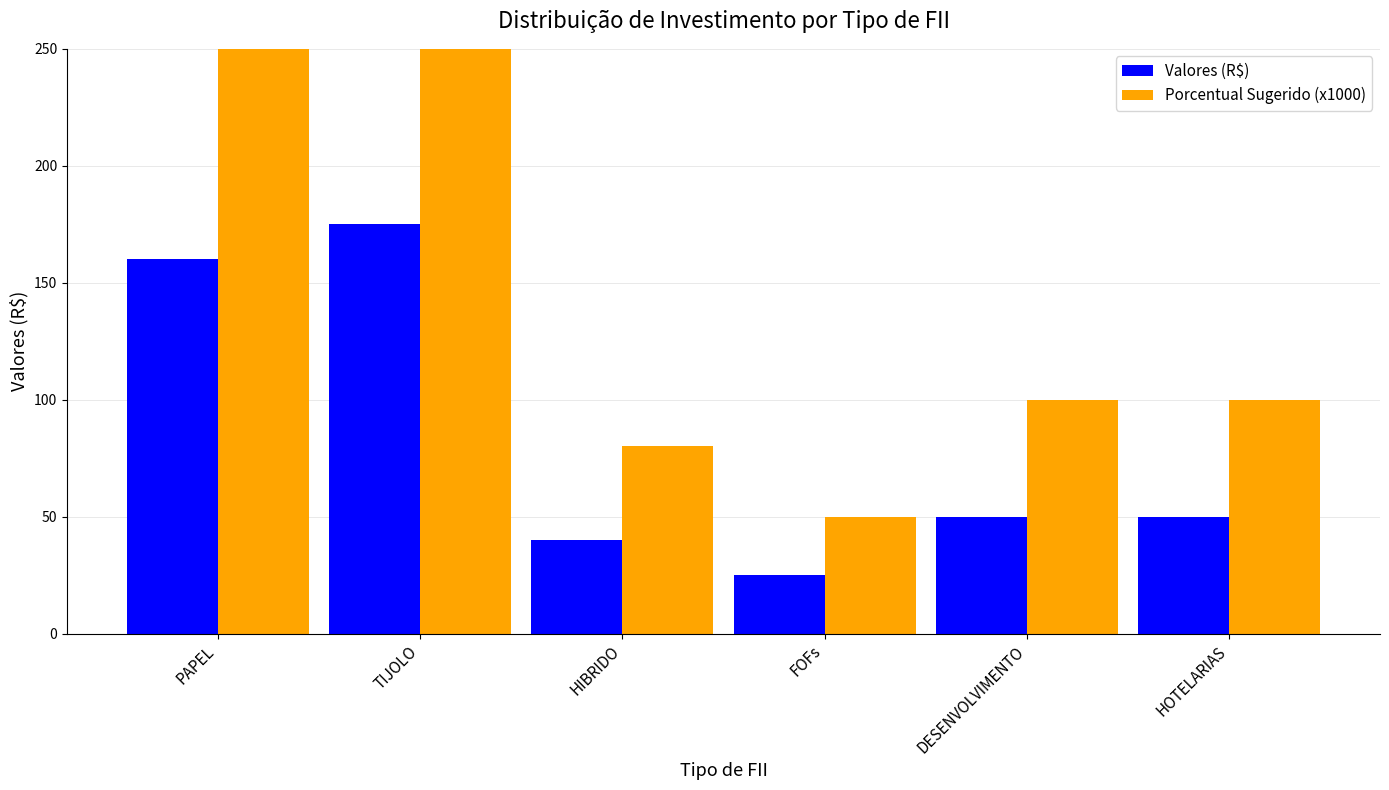

What is the label of the 6th bar from the right?

PAPEL